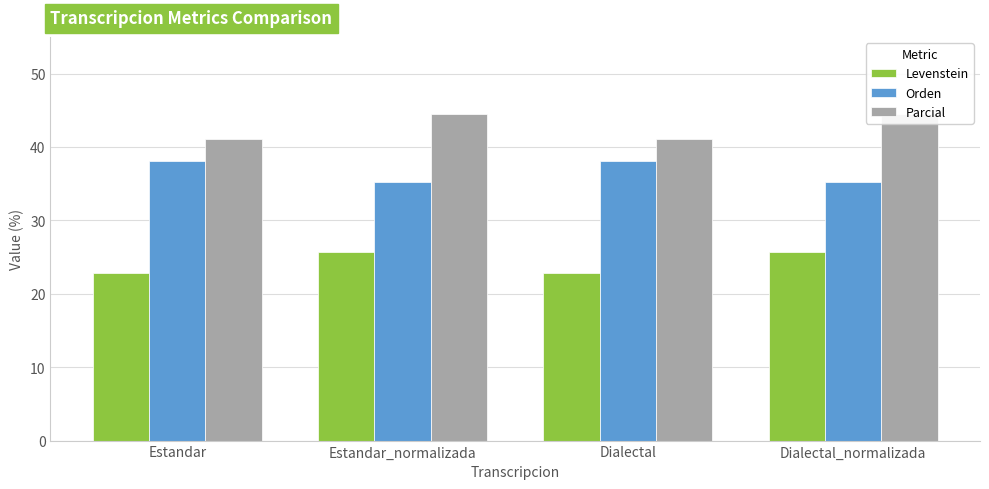

What is the label of the 3rd bar from the right?

Estandar_normalizada